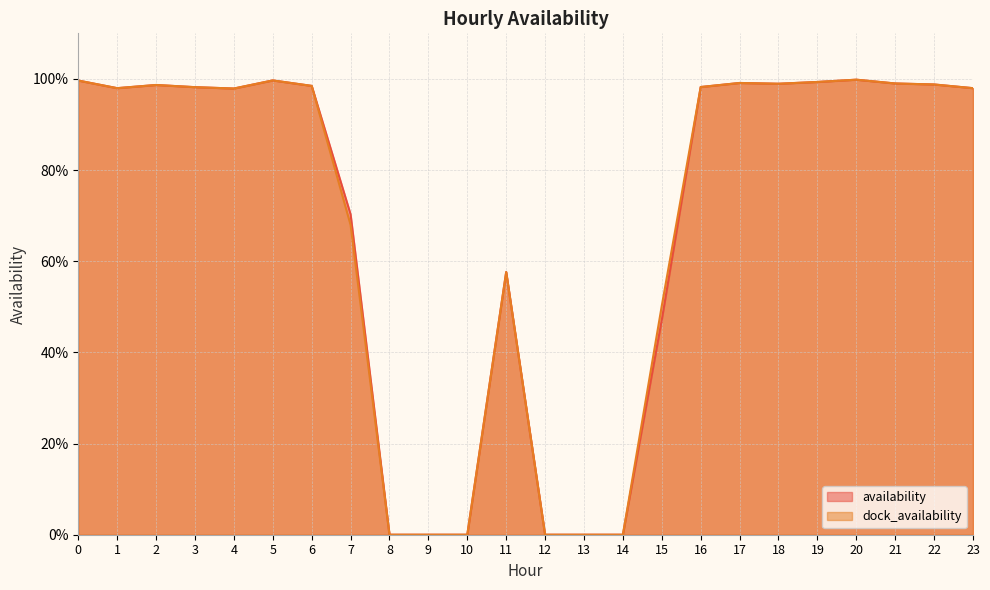

At which category does availability reach its first local peak?

2